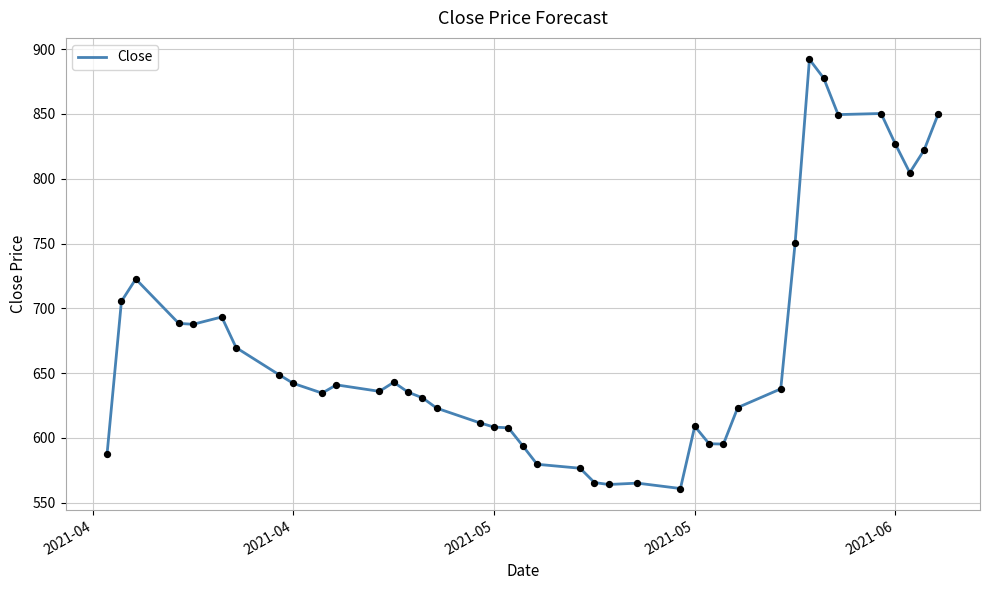

What is the greatest value displayed?

892.2